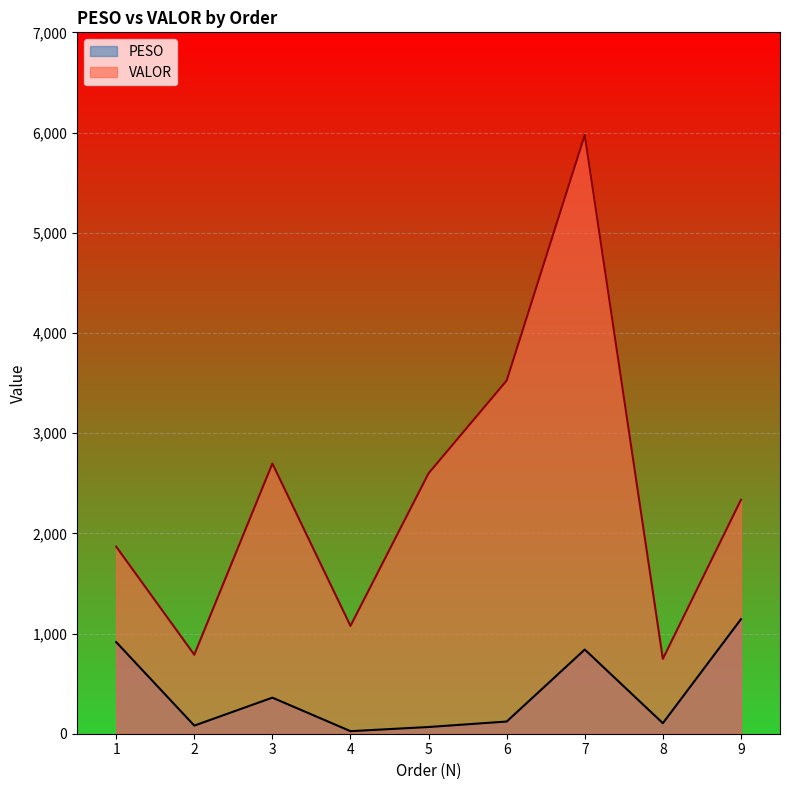

Which category has the highest value across all series?

7